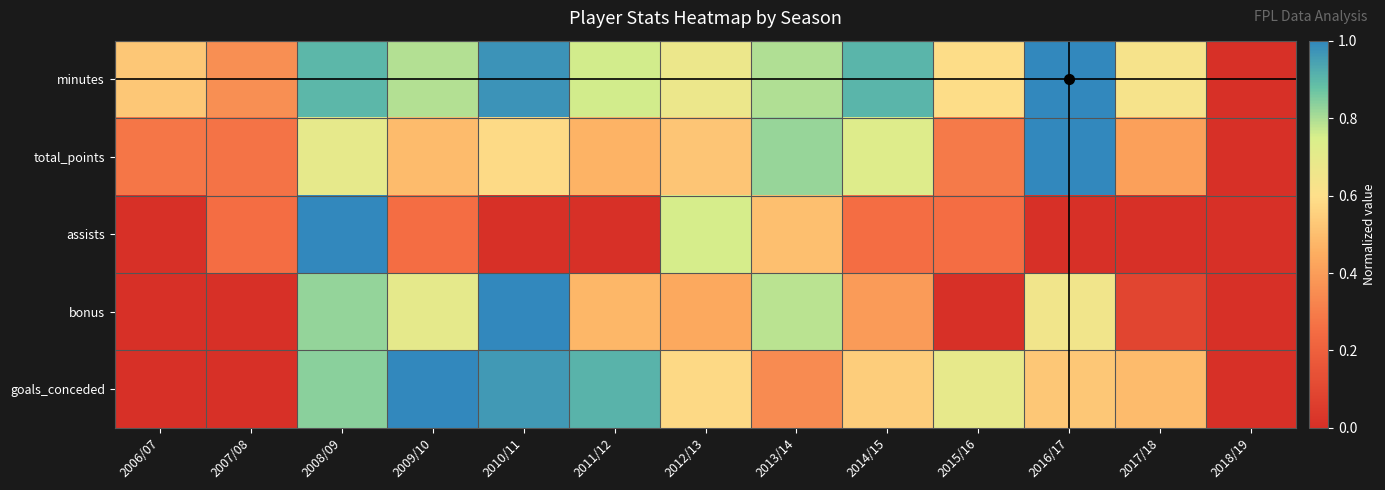

At how many categories does at least one series exceed 0?

12